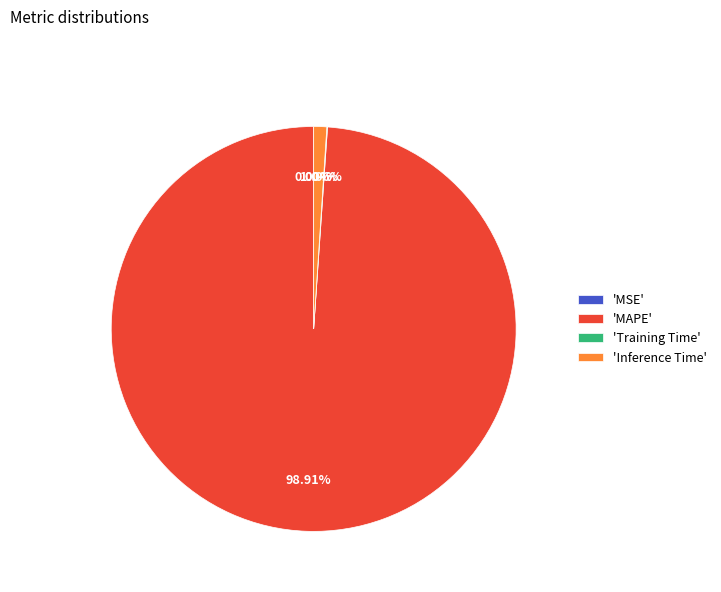

Which slice is the largest?

'MAPE'